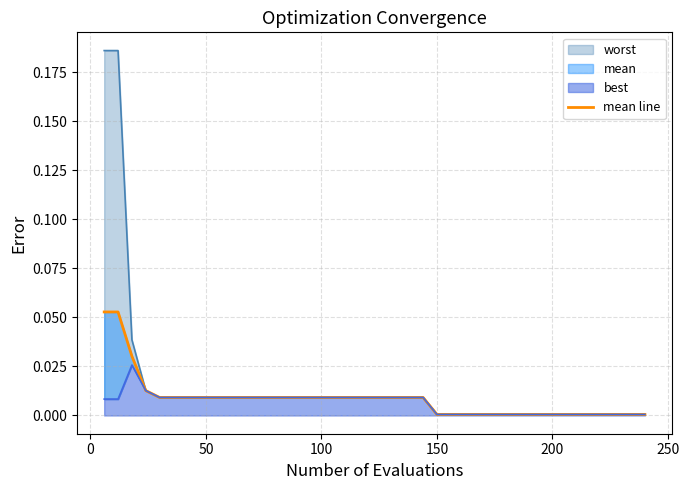

What is the sum of all values?

0.3